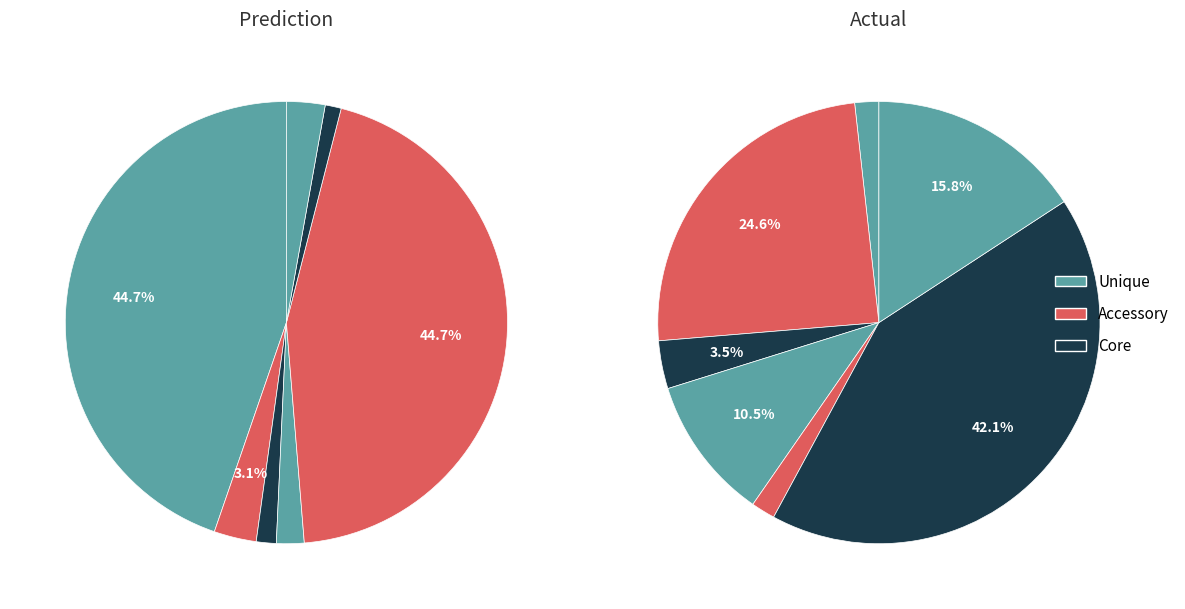

Is there any slice that represents more than half of the pie?

No